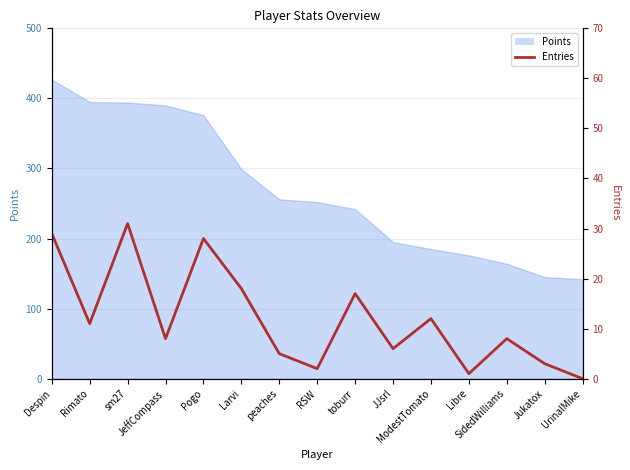

What is the approximate value at ModestTomato, to the nearest 10?

10